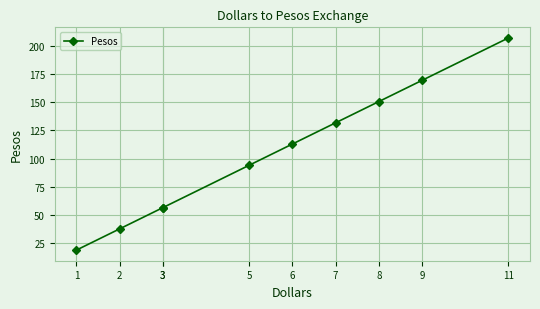

Where is the data nearest to the value 112?

6